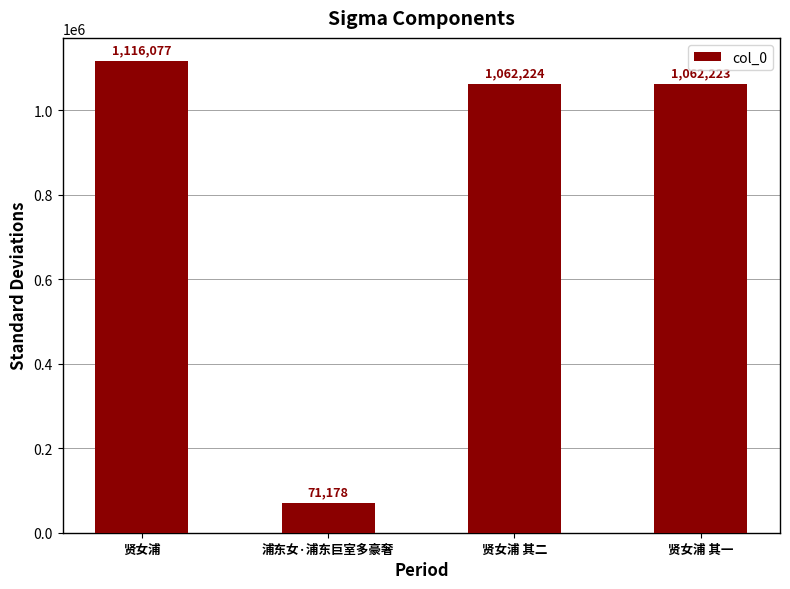

What is the value of the 1st bar from the left?

1116077